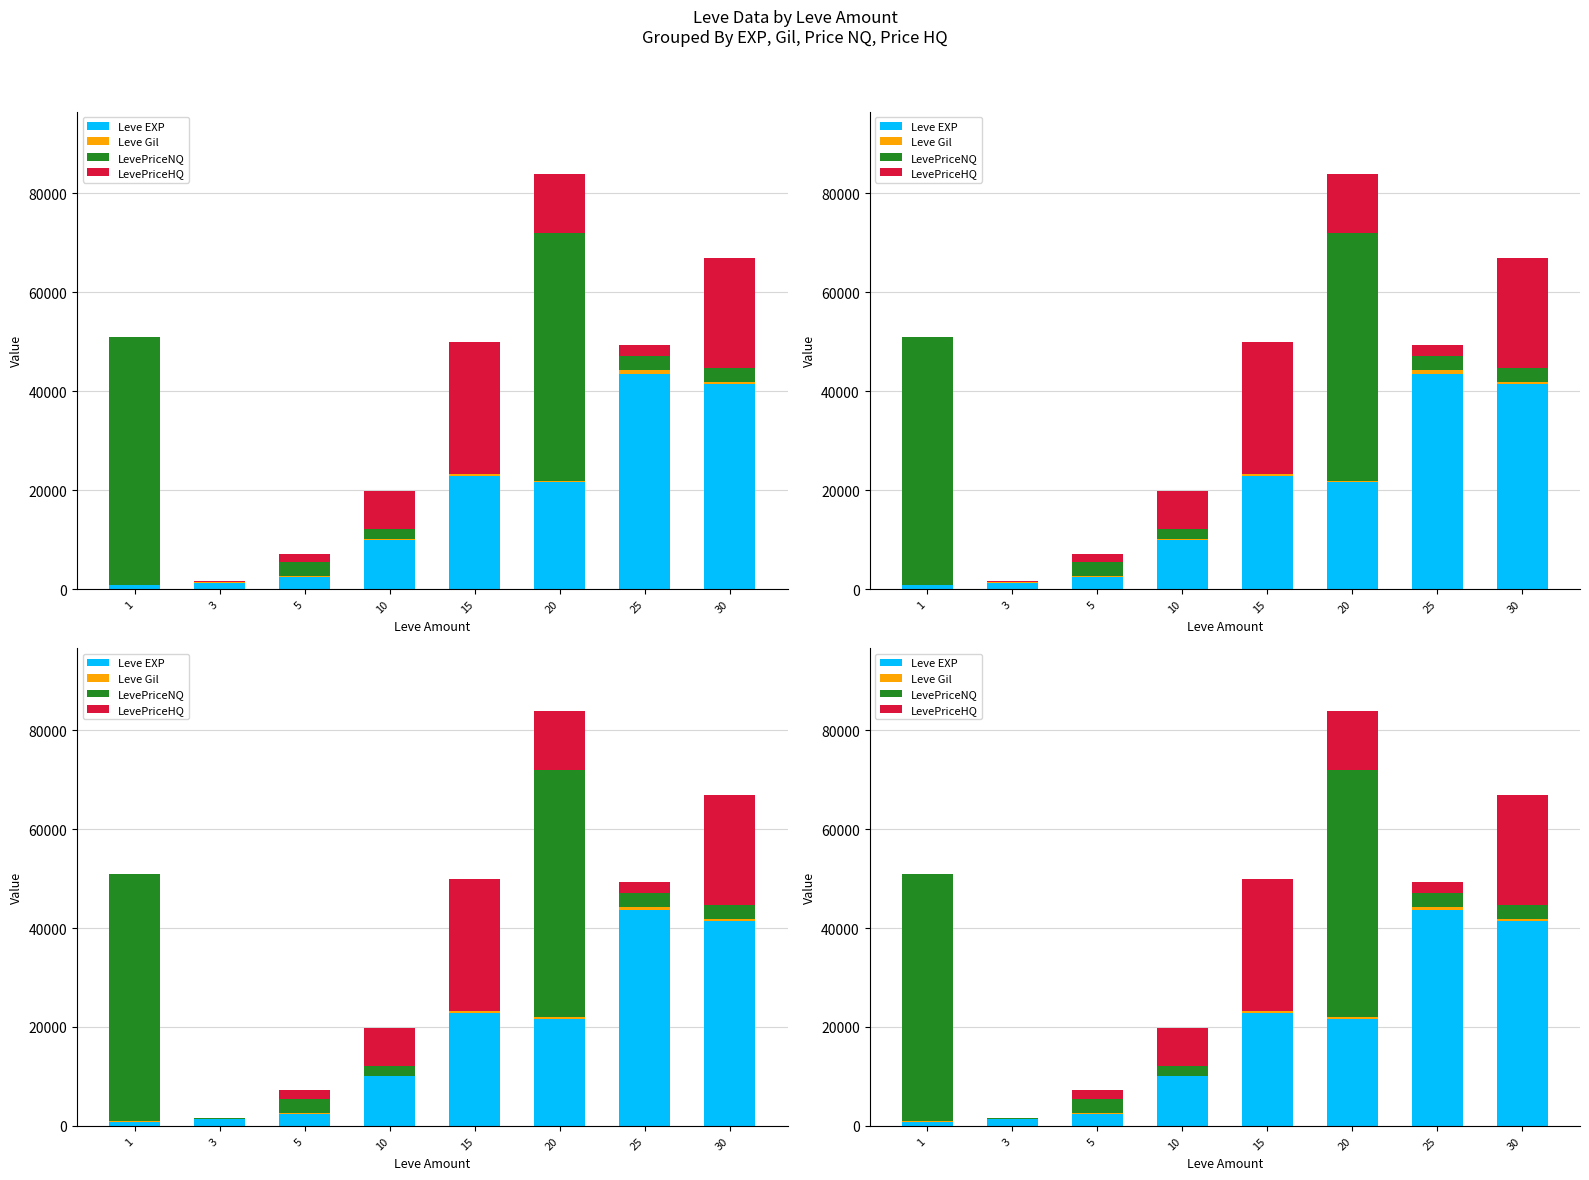

Which label corresponds to the largest value in the chart?

1